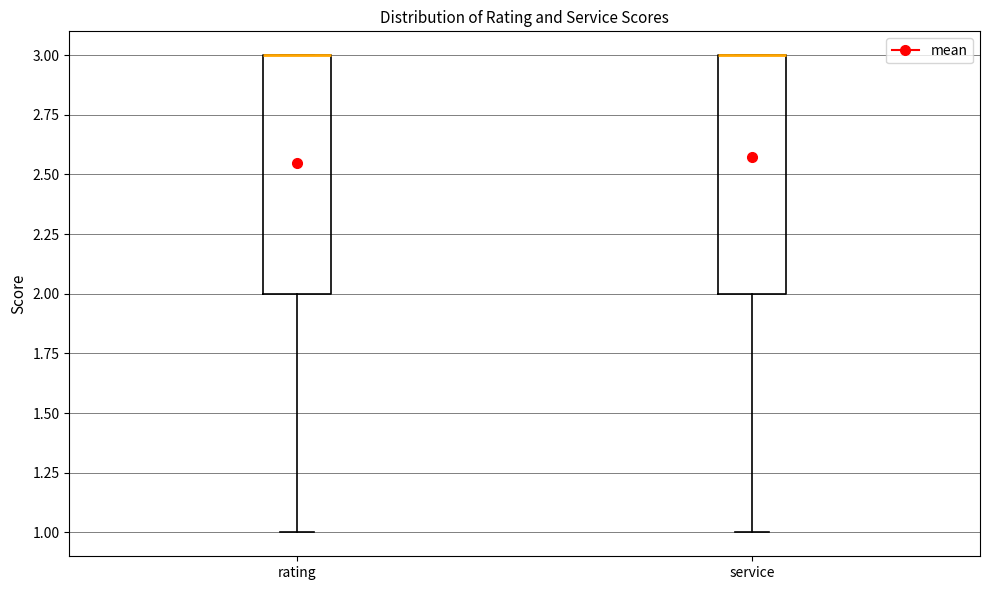

Reading left to right, transcribe this box plot: for each box, give where its median line is, the range the box spans, and where its two whiskers end, as read against the y-axis. The values are not printed on the chart, so give them approximately, as read against the axis.

rating: median 3 (drawn on the box's upper edge), box 2 to 3, whiskers 1 to 3
service: median 3 (drawn on the box's upper edge), box 2 to 3, whiskers 1 to 3